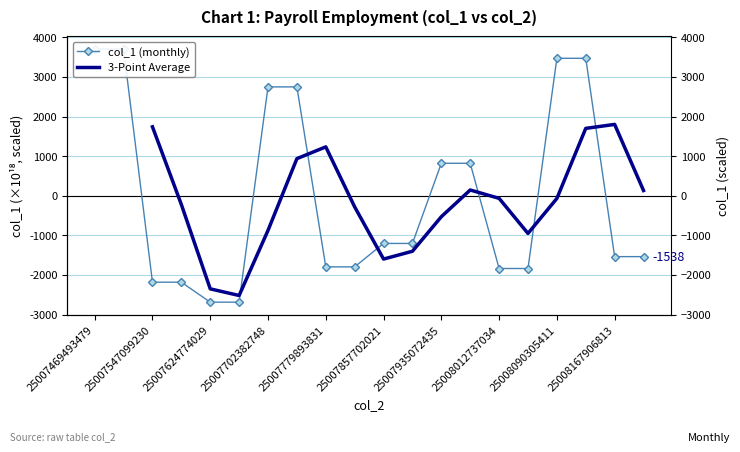

In 3-Point Average, how many points are higher than both neighbors (excluding endpoints)?

3